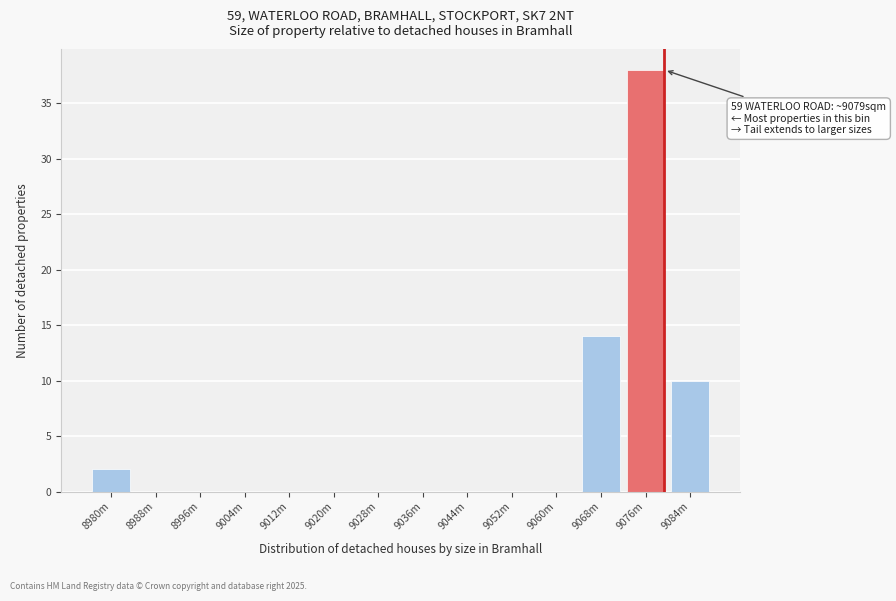

Reading left to right, what are all the values shown in this chart?

8980m=2	8988m=0	8996m=0	9004m=0	9012m=0	9020m=0	9028m=0	9036m=0	9044m=0	9052m=0	9060m=0	9068m=14	9076m=38	9084m=10